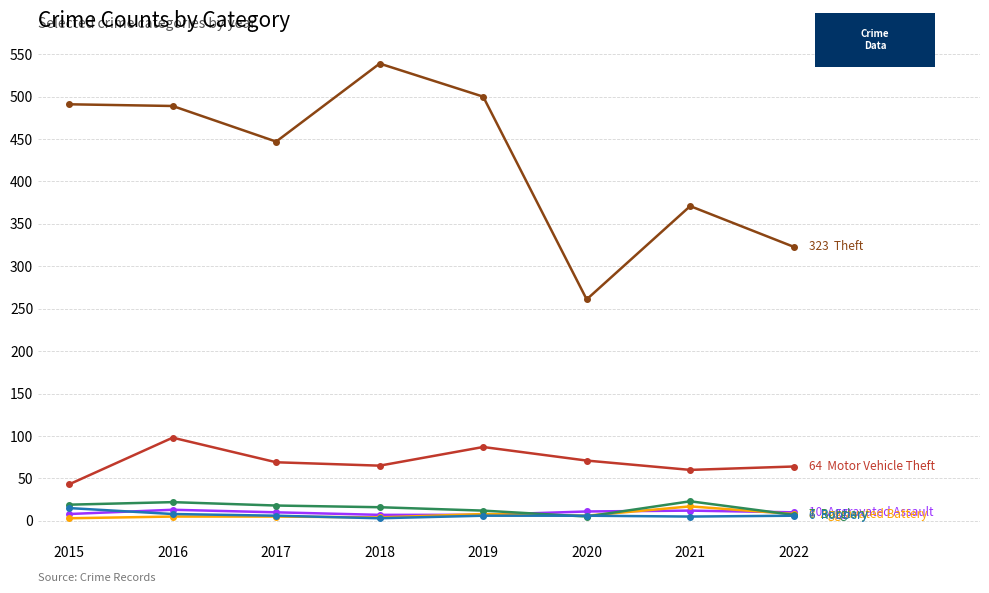

Which category has the highest value across all series?

2018